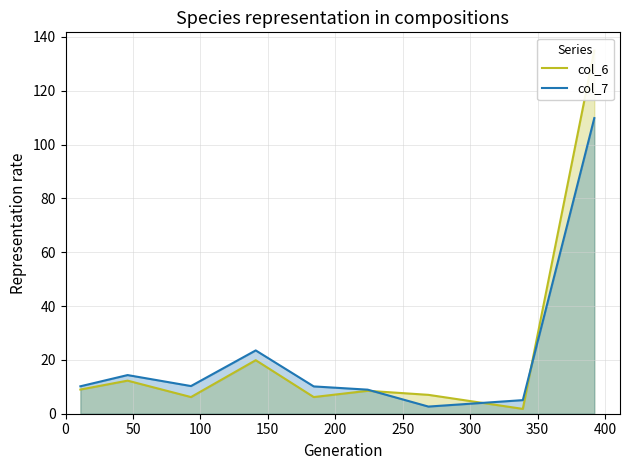

What are all the series names shown in the legend?

col_6, col_7